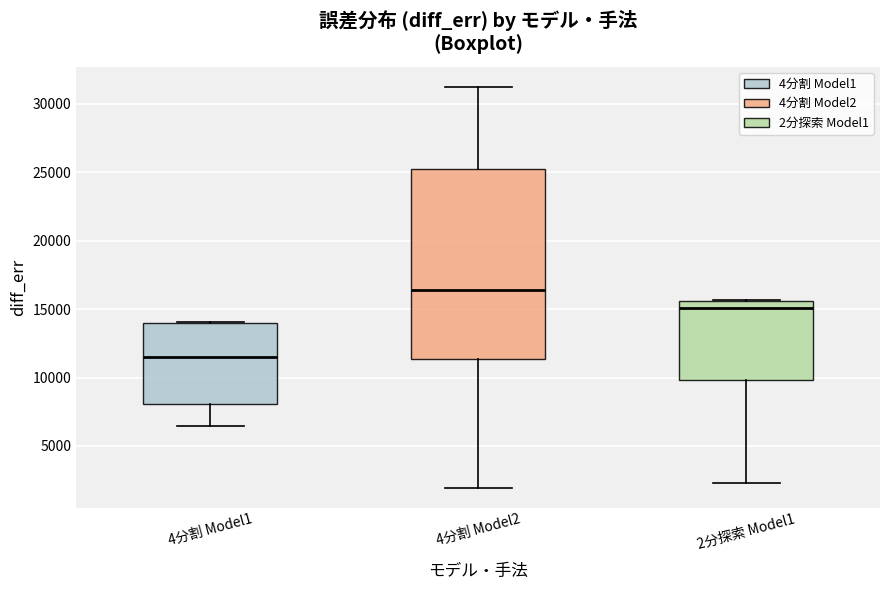

Which box is the tallest, from its lower edge to its upper edge?

4分割 Model2